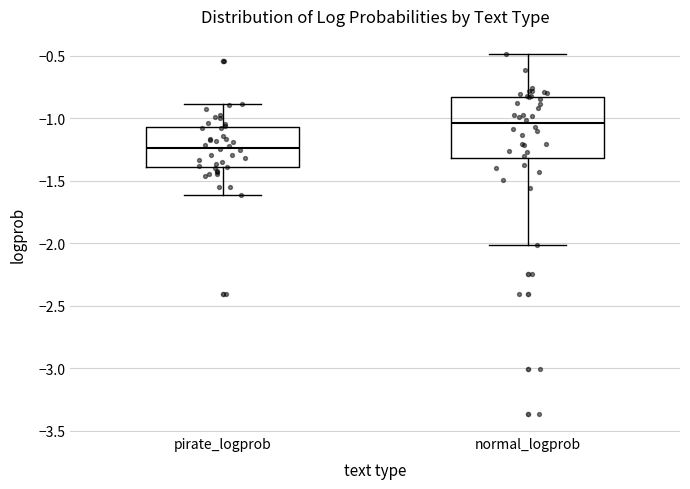

Comparing the boxes themselves (not the whiskers), which one is the tallest?

normal_logprob